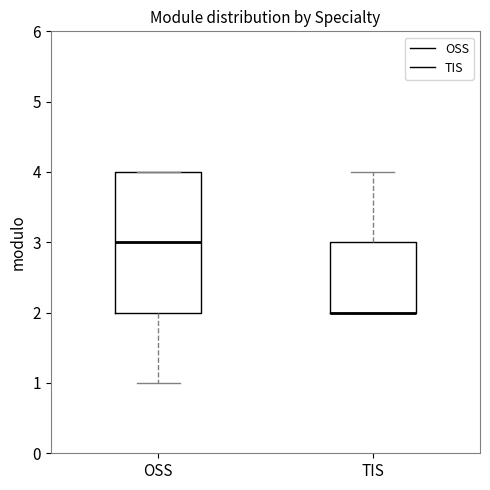

Where is the lower edge of the box for TIS on the y-axis? The values are not printed on the chart, so give them approximately, as read against the axis.

2